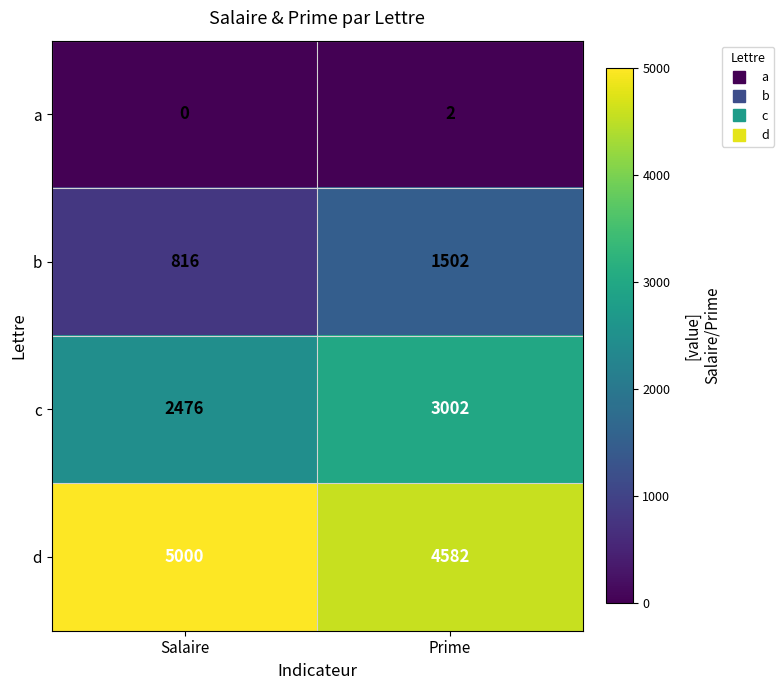

Reading left to right, list all the values displayed in this chart.

a: 0	2
b: 816	1502
c: 2476	3002
d: 5000	4582